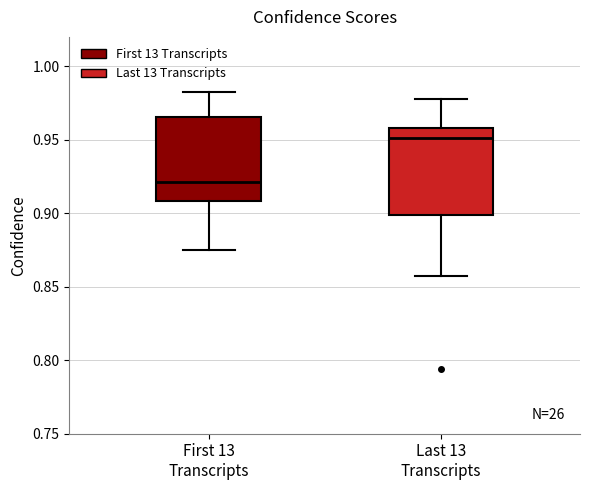

Which box's median line is the lowest?

First 13 Transcripts